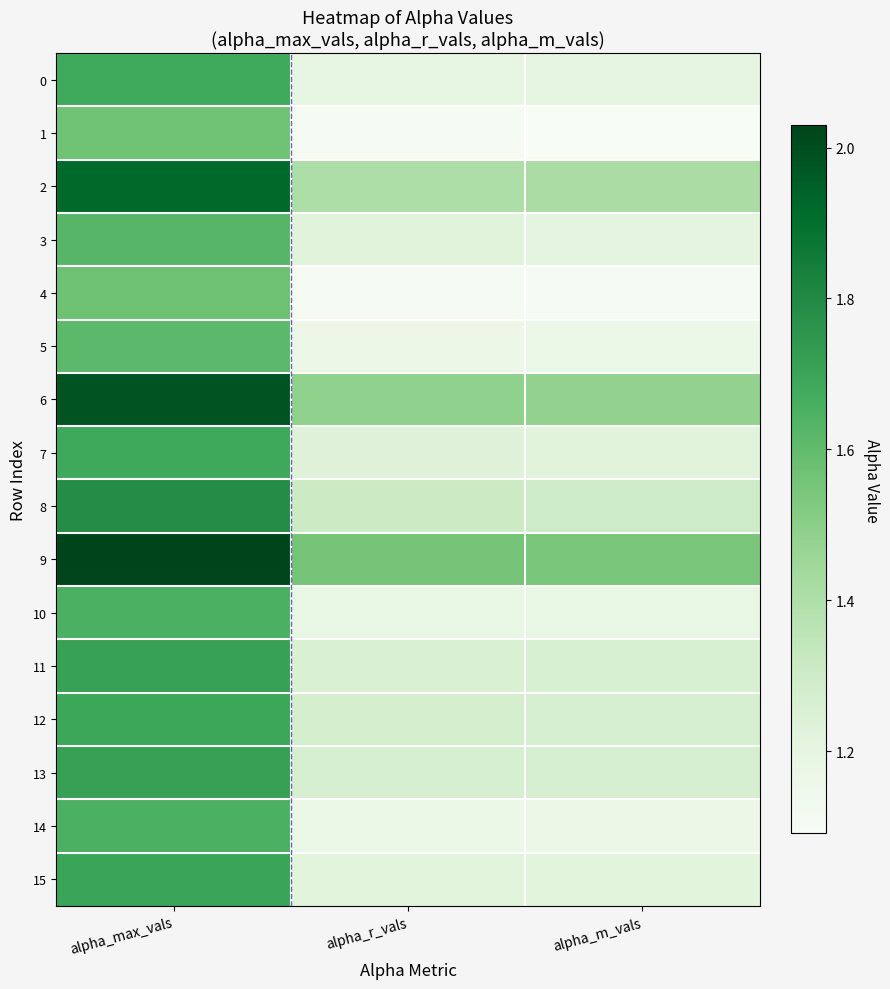

What is the total value across all series at alpha_max_vals?

27.6